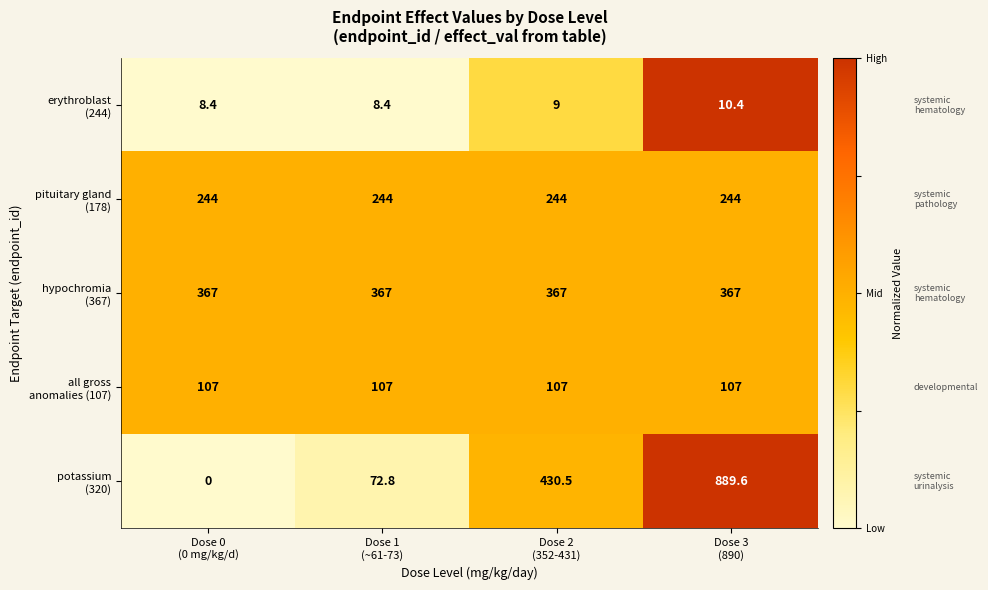

What is the total value across all series at Dose 0
(0 mg/kg/d)?

726.4